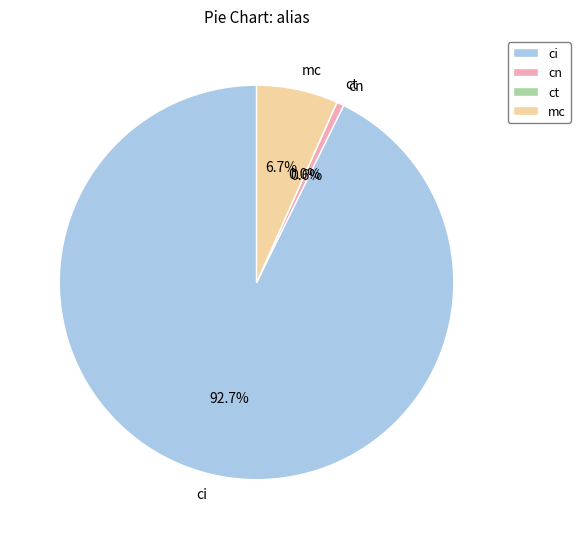

What is the smallest slice in the pie chart?

ct